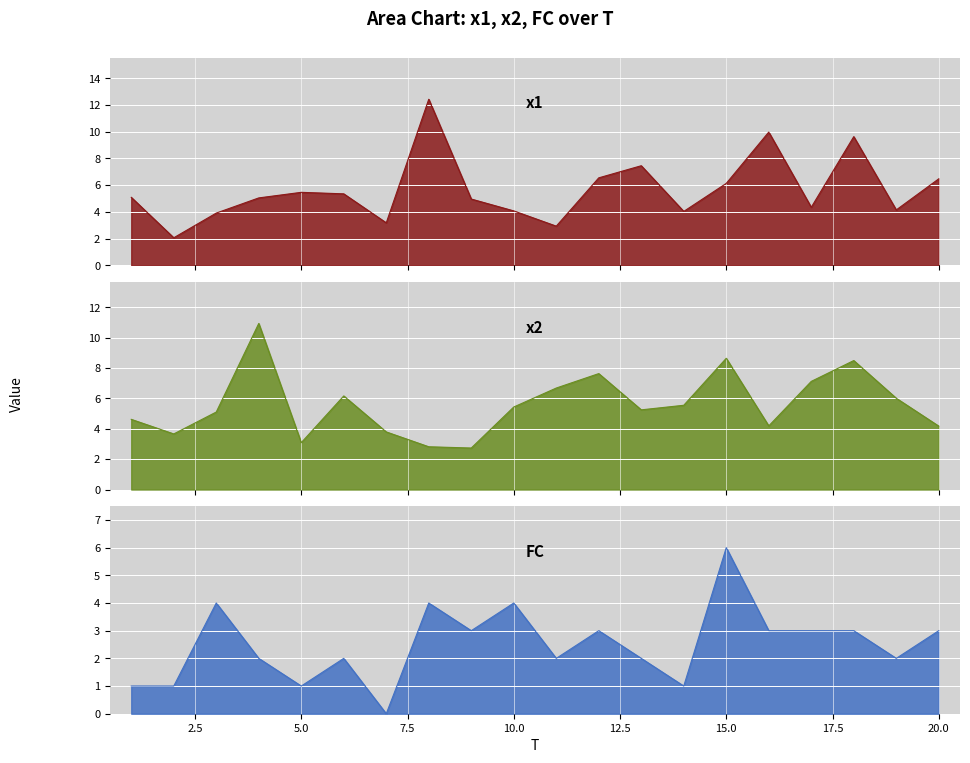

Between which two adjacent categories do x1 and x2 first intersect?

1 and 2